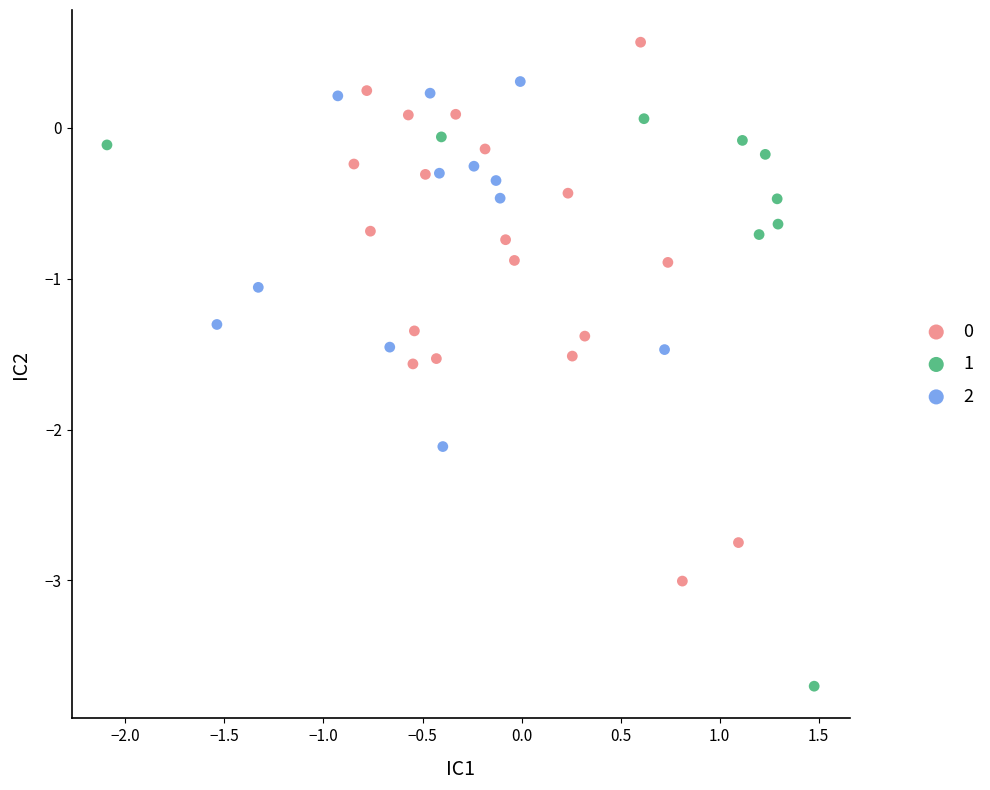

Which series contains the lowest Y value?

1